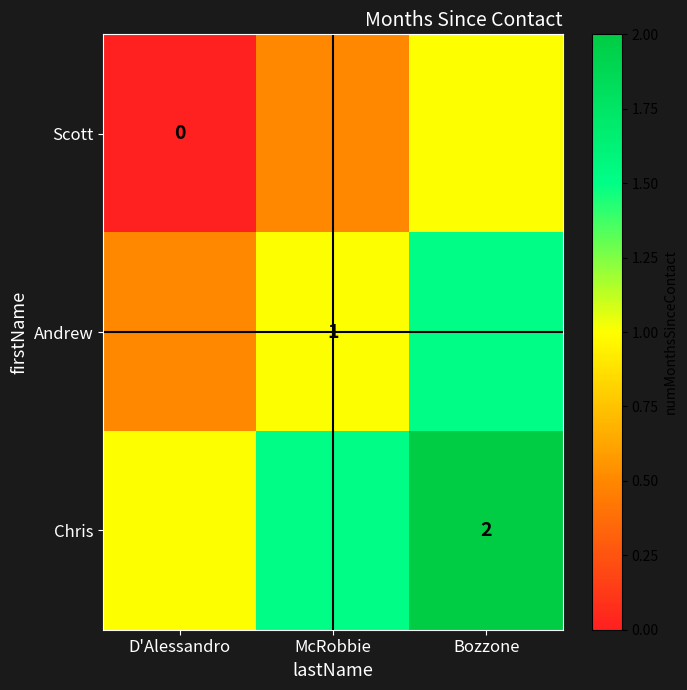

Which series has the largest range (max minus min)?

Scott